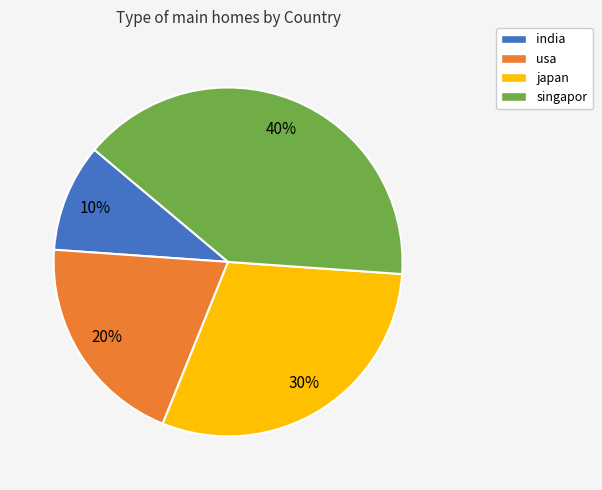

To the nearest percent, what is the difference between the largest and smallest slice percentages?

30%